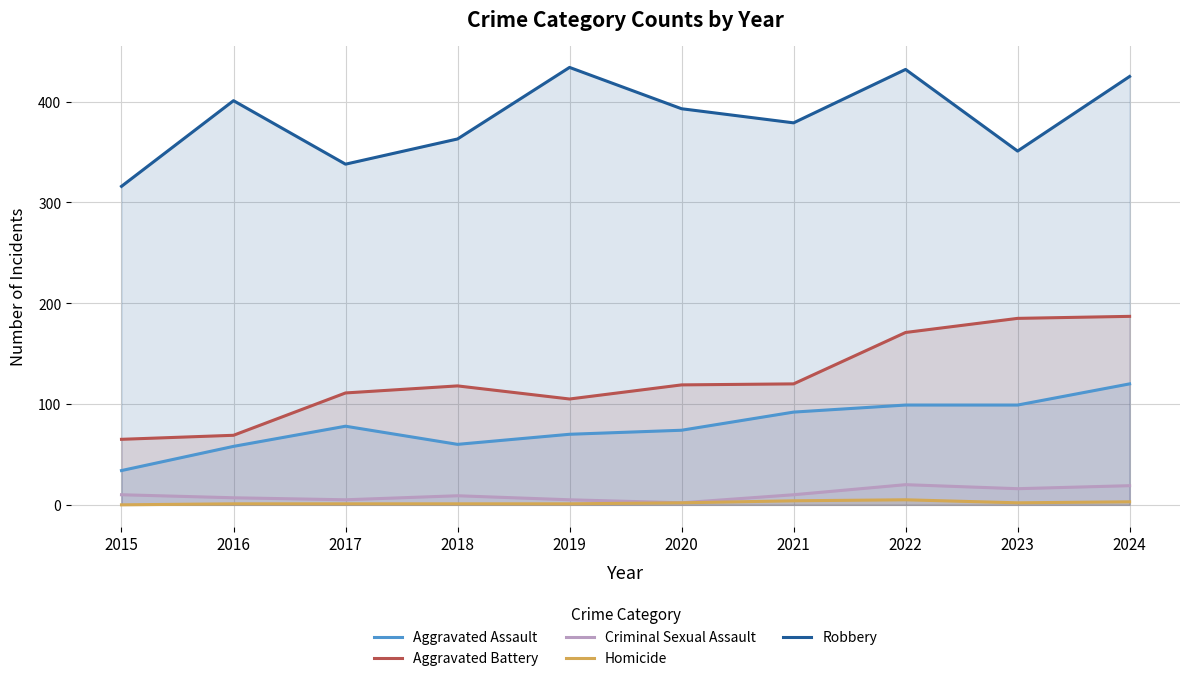

Which series has the largest range (max minus min)?

Aggravated Battery